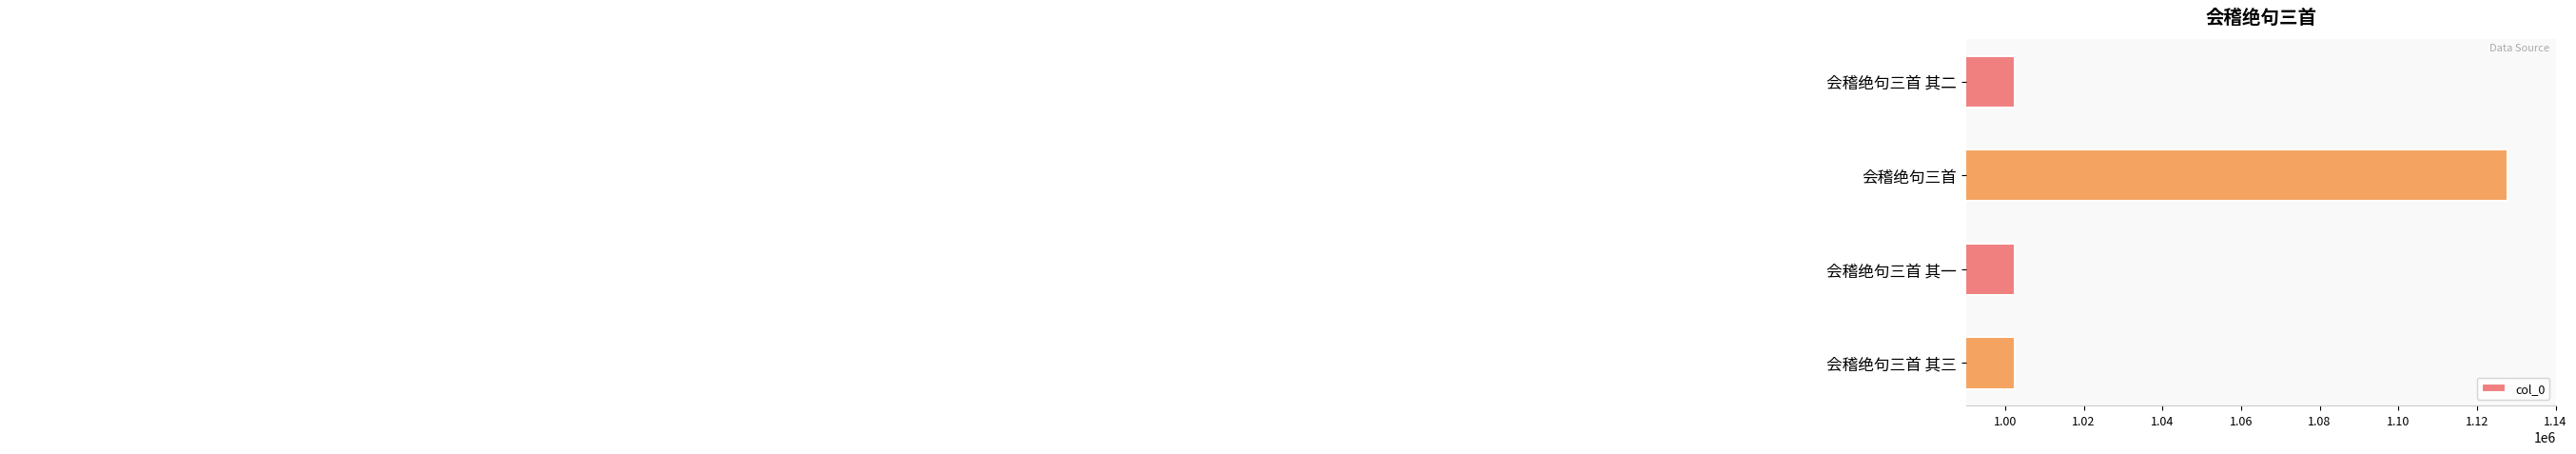

True or false: the data shows 672033 at 会稽绝句三首 其二.

False